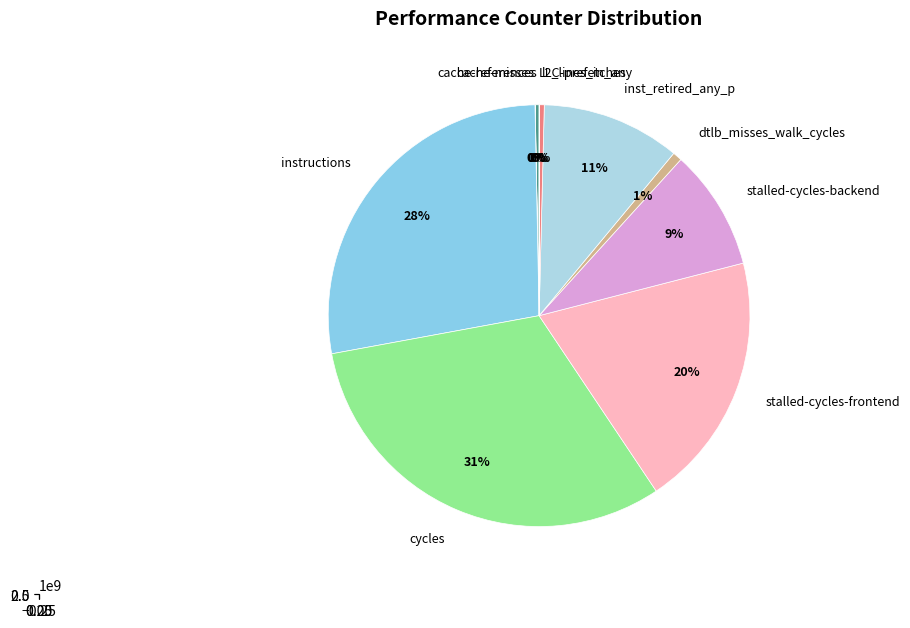

Combined, do l2_lines_in_any and cache-references account for over 50%?

No